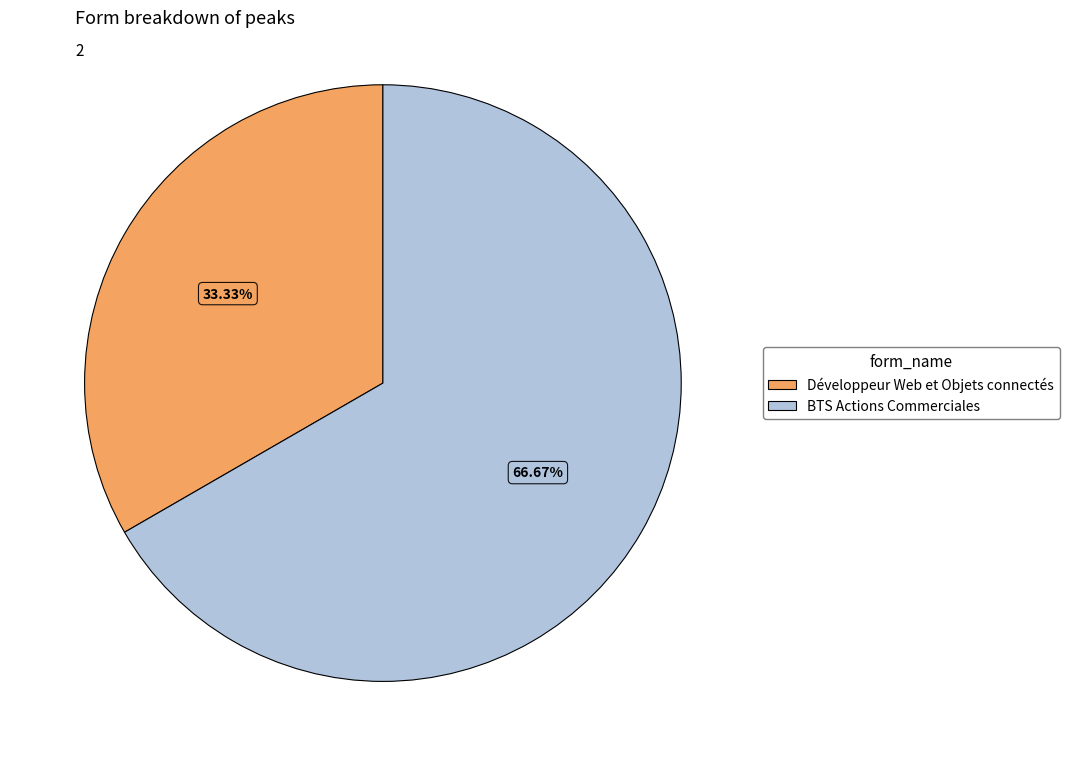

How many segments does this pie chart have?

2